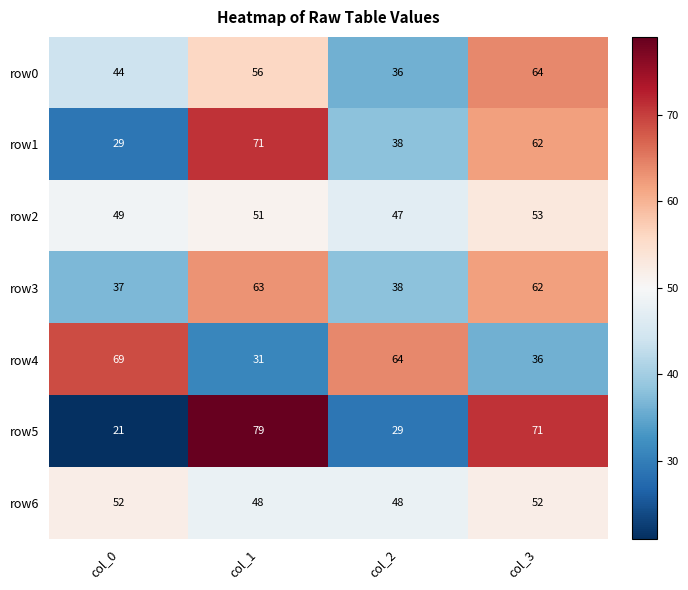

What is the sum of the row1 values at col_2 and col_3?

100